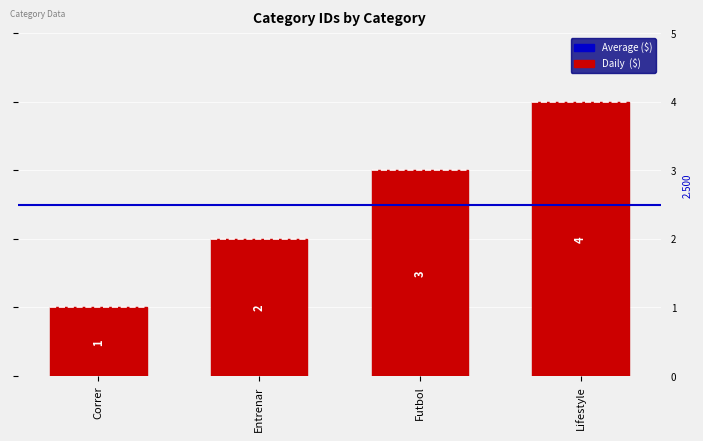

Is it true that the value at Futbol is 5?

False